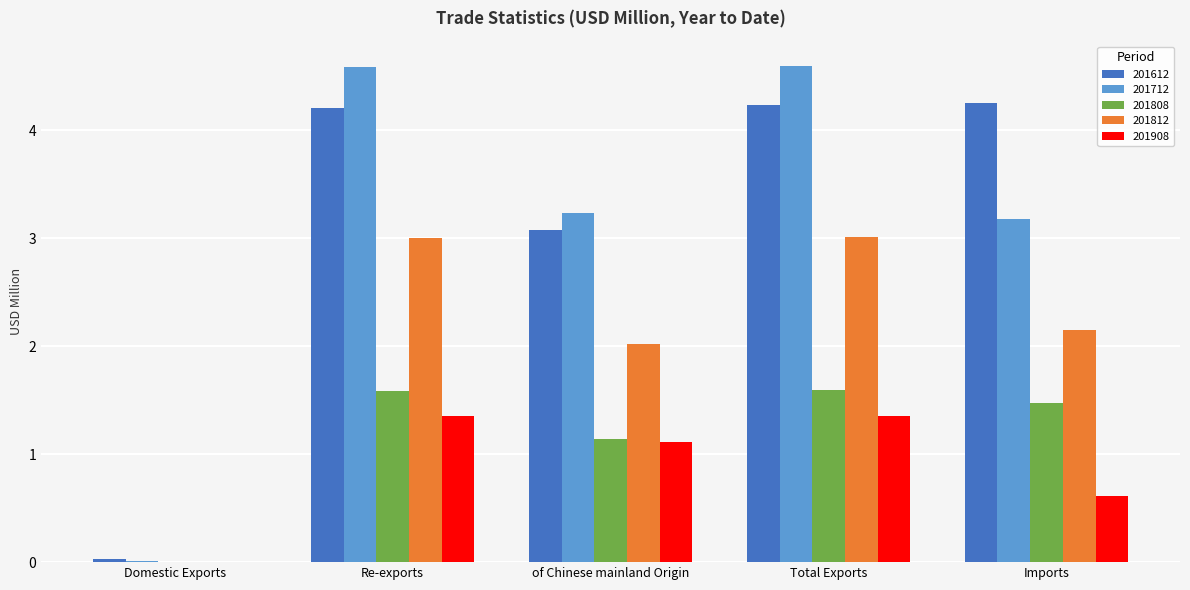

What is the sum of all 201812 values?

10.2